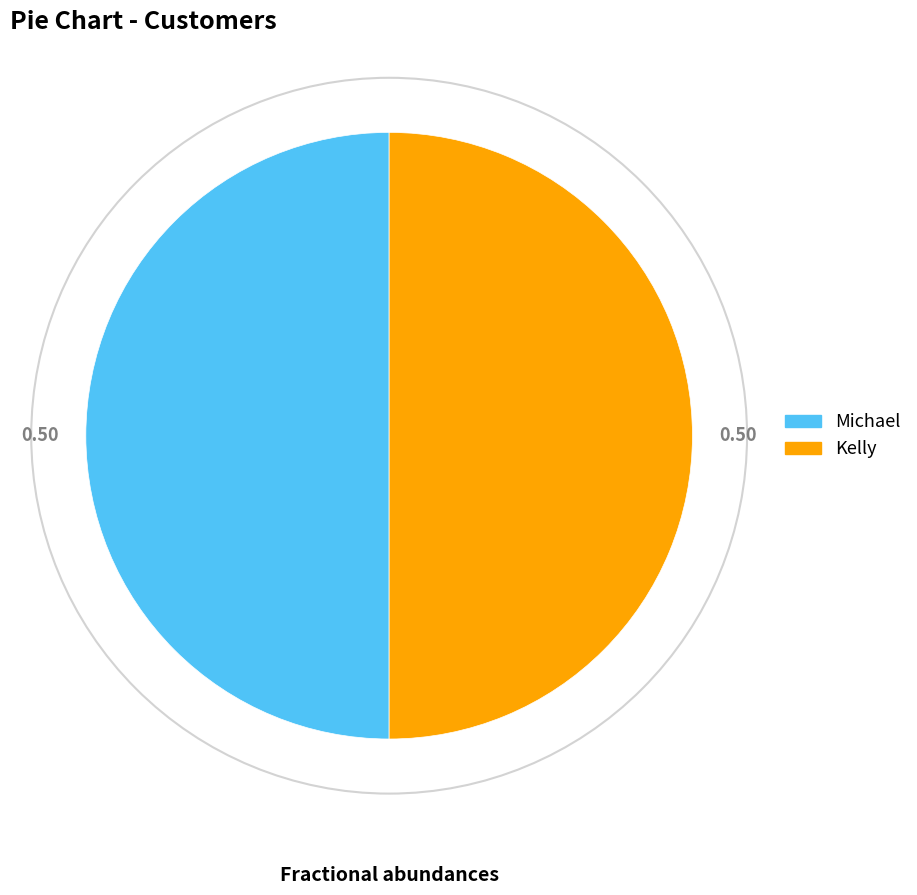

How many slices are in this pie chart?

2